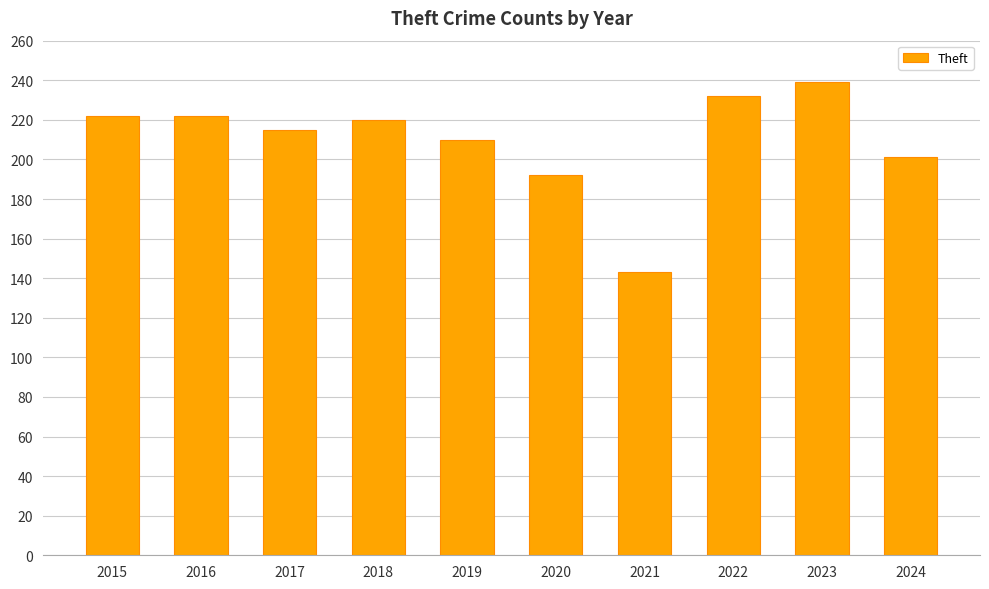

What is the change in value from 2021 to 2024?

+58